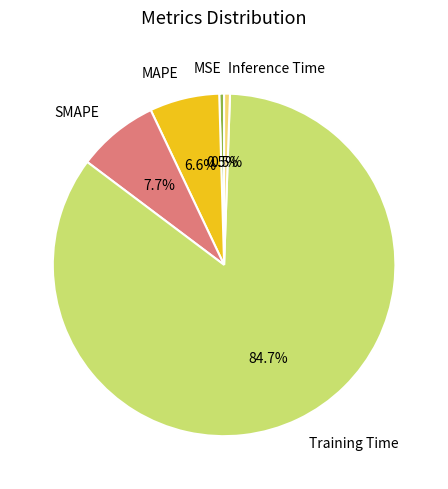

Which category has the biggest portion of the pie?

Training Time